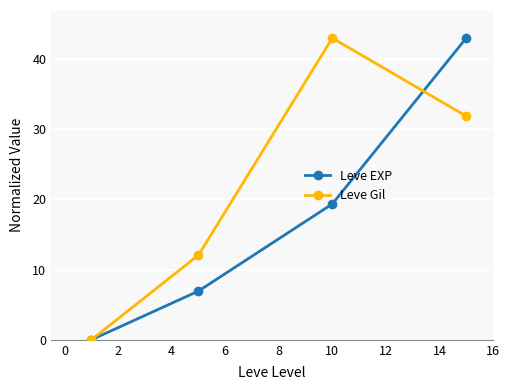

Reading left to right, what are all the values shown in this chart?

Leve EXP: 0.0	6.9	19.4	43.0
Leve Gil: 0.0	12.1	43.0	31.9